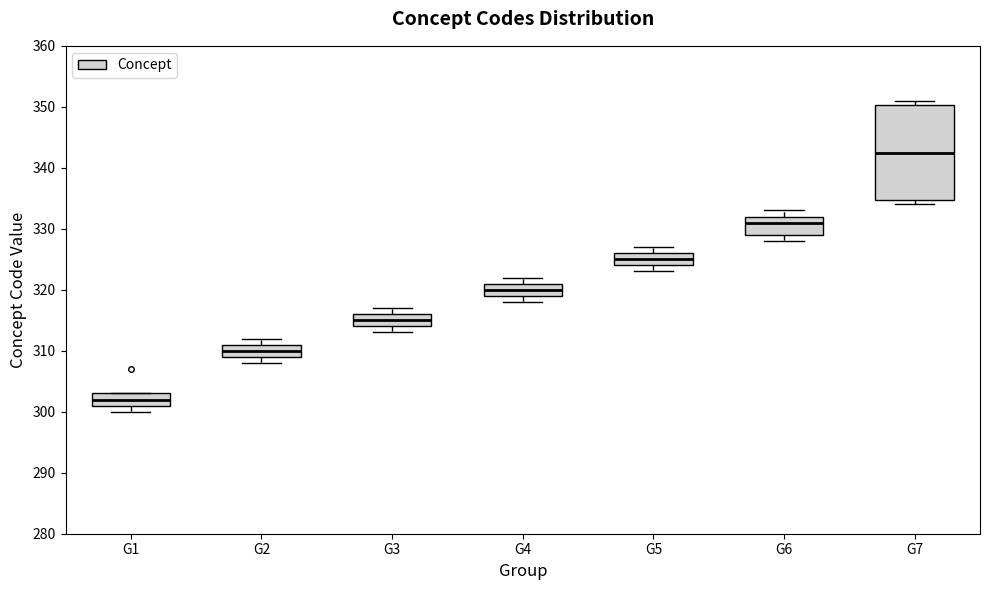

Reading left to right, transcribe this box plot: for each box, give where its median line is, the range the box spans, and where its two whiskers end, as read against the y-axis. The values are not printed on the chart, so give them approximately, as read against the axis.

G1: median 302, box 301 to 303, whiskers 300 to 303
G2: median 310, box 309 to 311, whiskers 308 to 312
G3: median 315, box 314 to 316, whiskers 313 to 317
G4: median 320, box 319 to 321, whiskers 318 to 322
G5: median 325, box 324 to 326, whiskers 323 to 327
G6: median 331, box 329 to 332, whiskers 328 to 333
G7: median 343, box 335 to 350, whiskers 334 to 351